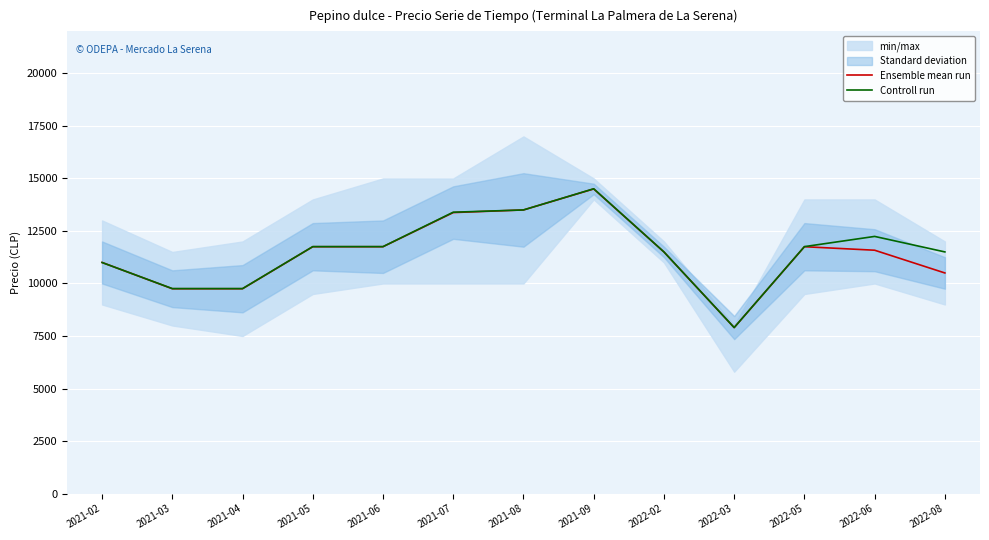

Reading left to right, extract all data points from this chart.

Ensemble mean run: 2021-02=11000	2021-03=9750	2021-04=9750	2021-05=11750	2021-06=11750	2021-07=13375	2021-08=13500	2021-09=14500	2022-02=11500	2022-03=7900	2022-05=11750	2022-06=11583	2022-08=10500
Controll run: 2021-02=10998	2021-03=9756	2021-04=9756	2021-05=11754	2021-06=11754	2021-07=13392	2021-08=13500	2021-09=14508	2022-02=11502	2022-03=7902	2022-05=11754	2022-06=12240	2022-08=11502